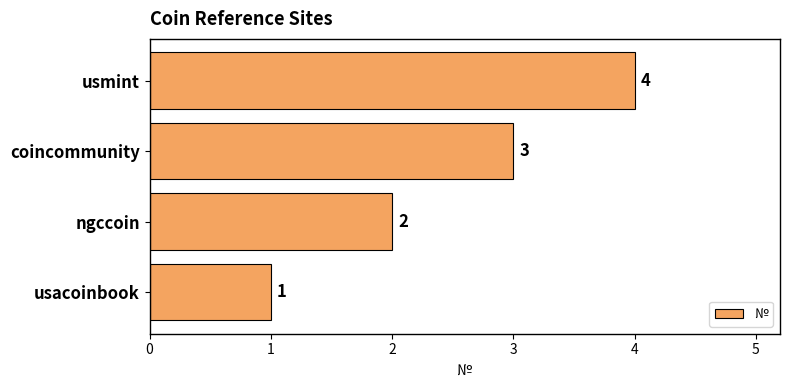

Which category has the lowest value across all series?

usacoinbook